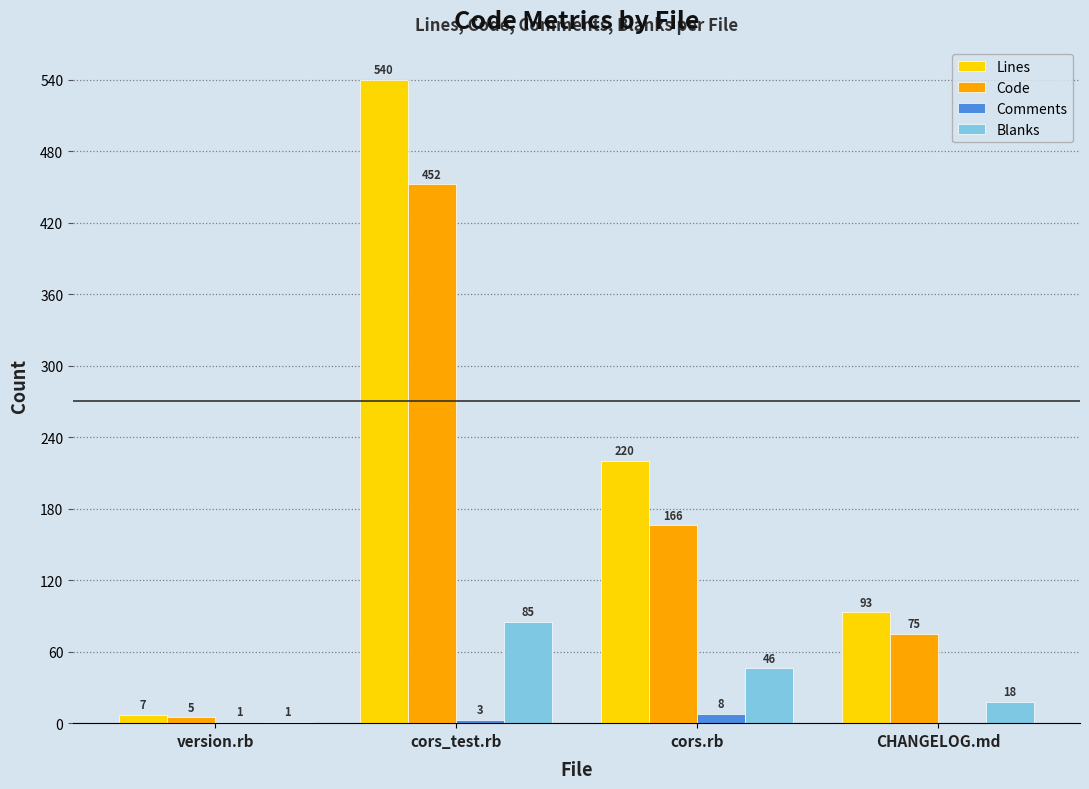

Is it true that Code equals 75 at CHANGELOG.md?

True